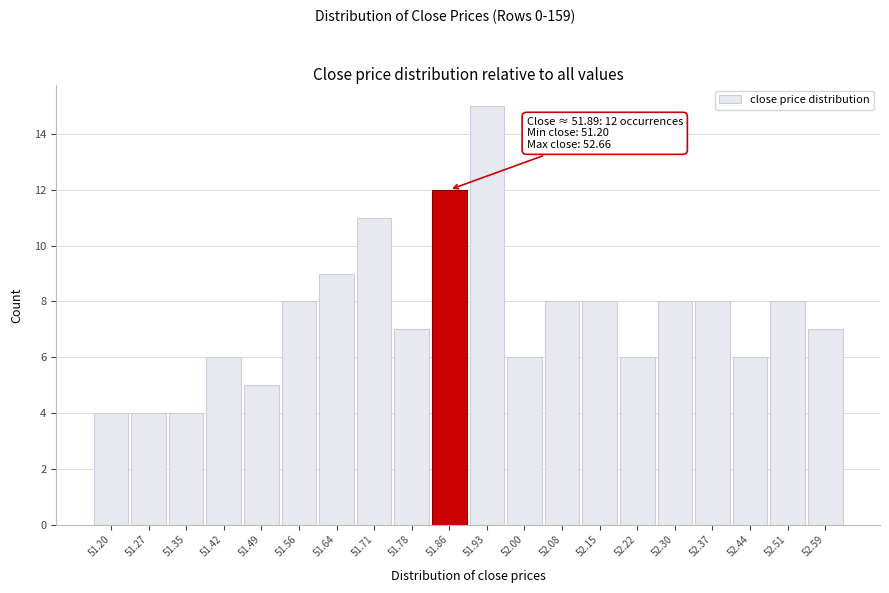

Reading right to left, extract all data points from this chart.

7	8	6	8	8	6	8	8	6	15	12	7	11	9	8	5	6	4	4	4